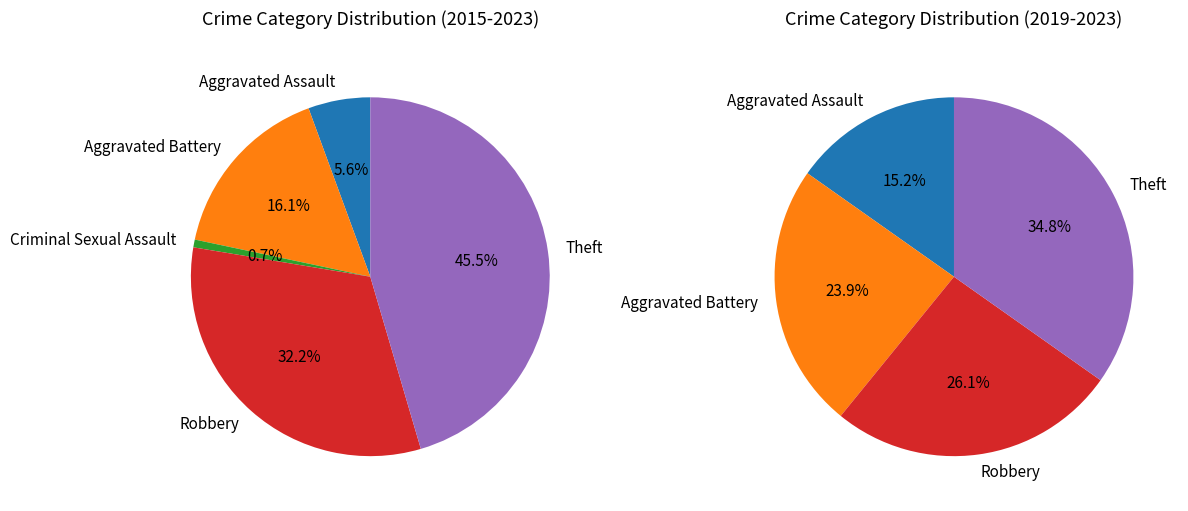

What percentage is the Theft slice, to the nearest percent?

45%